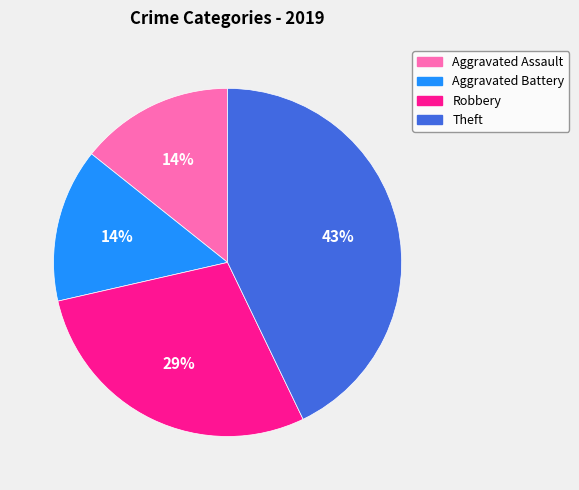

Which slice is the largest?

Theft